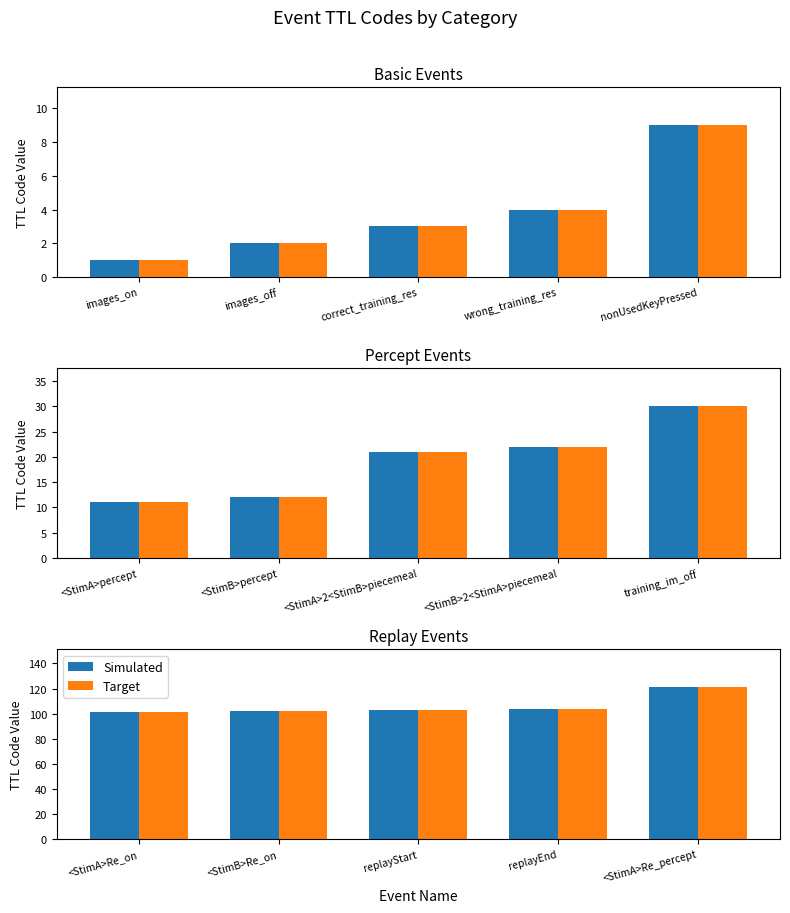

What position from the left is replayStart?

3